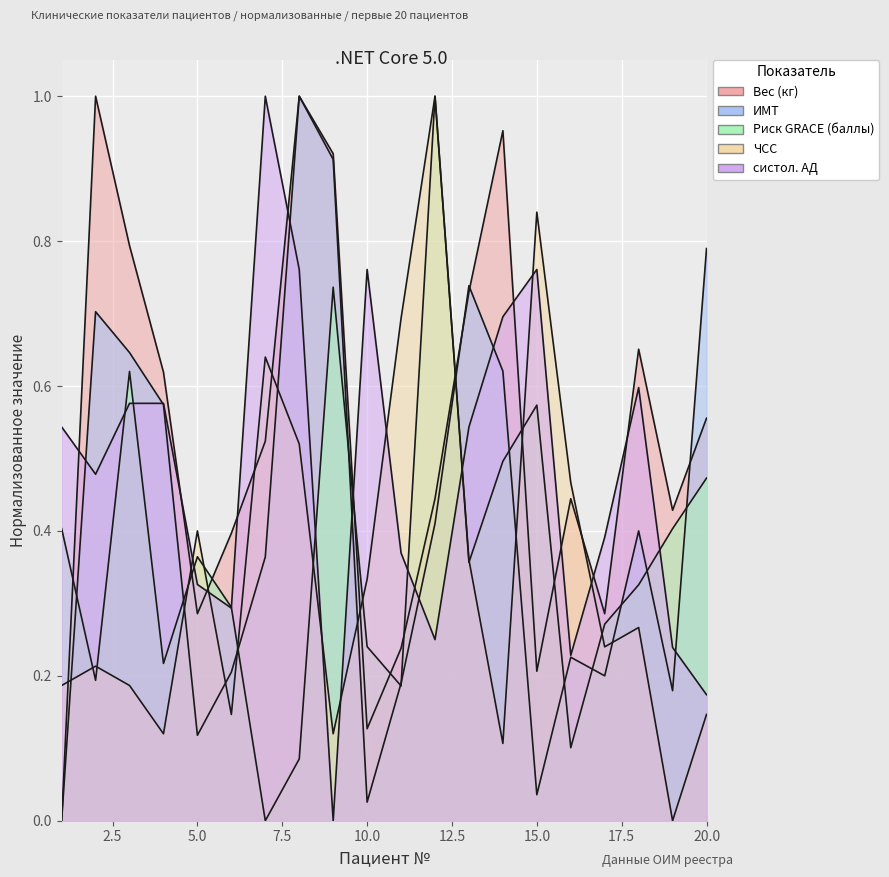

The Вес (кг) series shows 0.6 at 4. True or false?

True